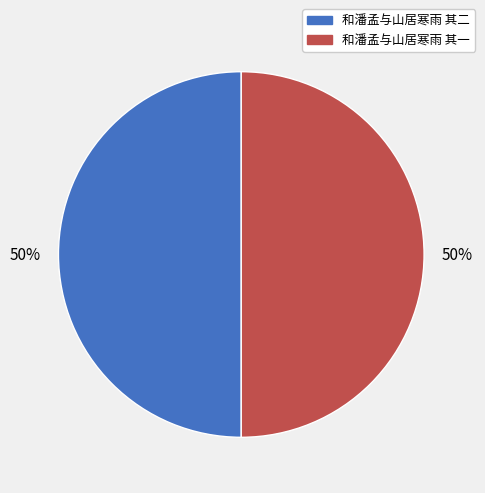

To the nearest percent, what is the average slice percentage?

50%